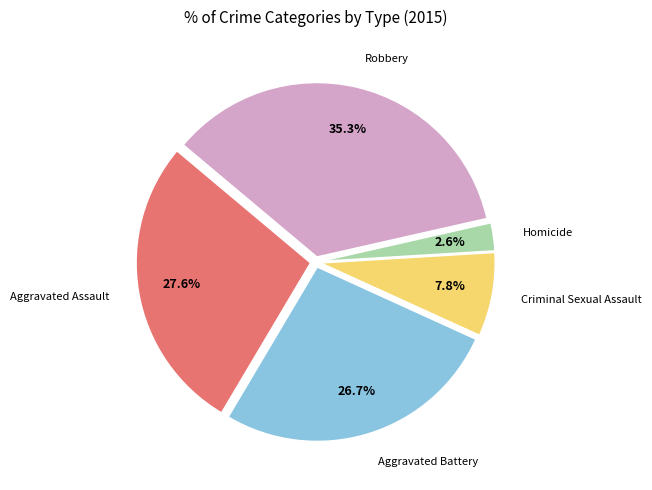

How many slices are in this pie chart?

5